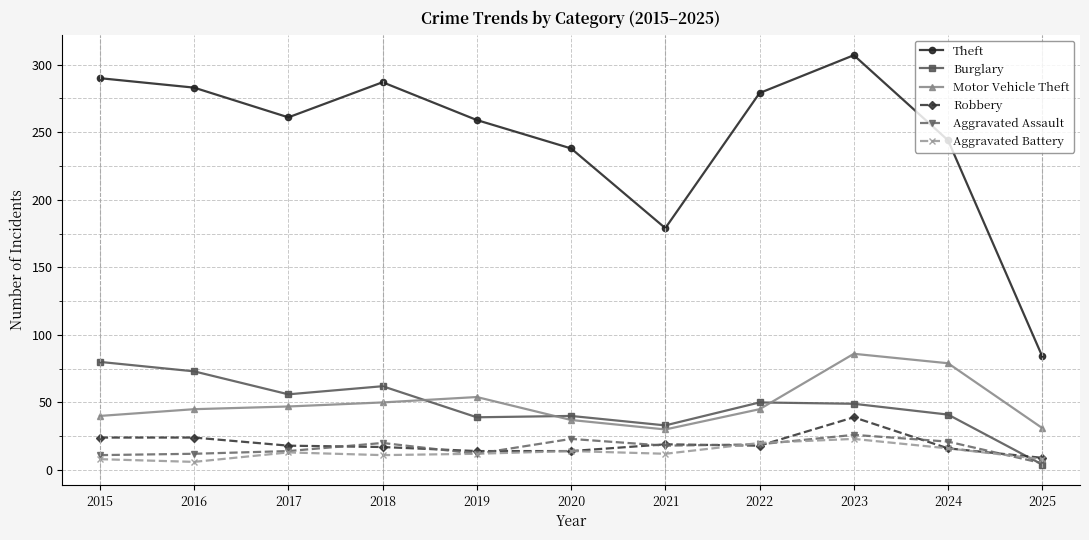

True or false: Motor Vehicle Theft has a value of 31 at 2025.

True